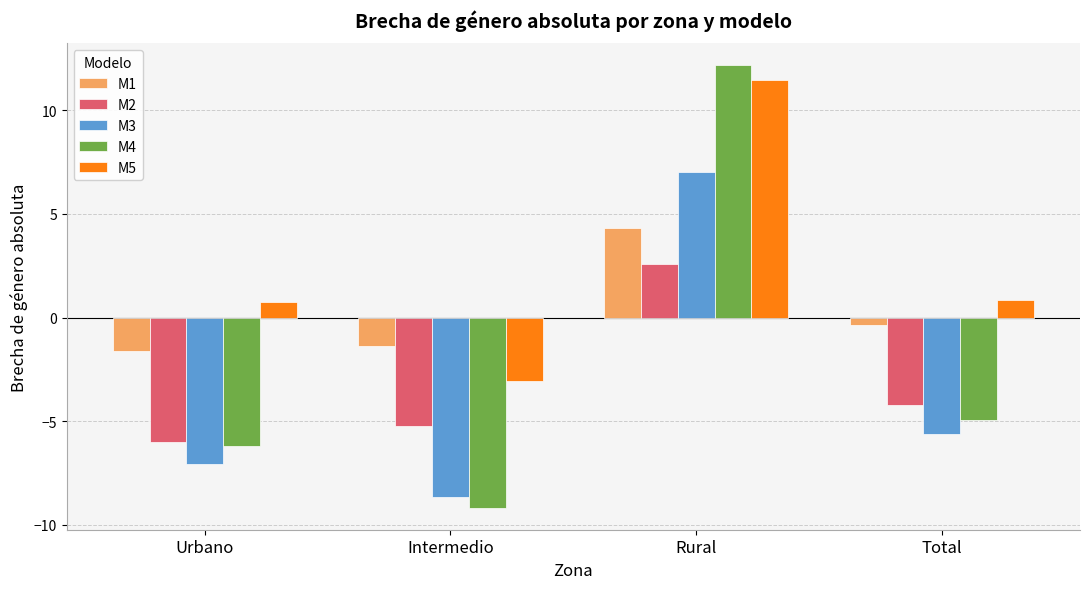

Where is M1 nearest to the value 1?

Total